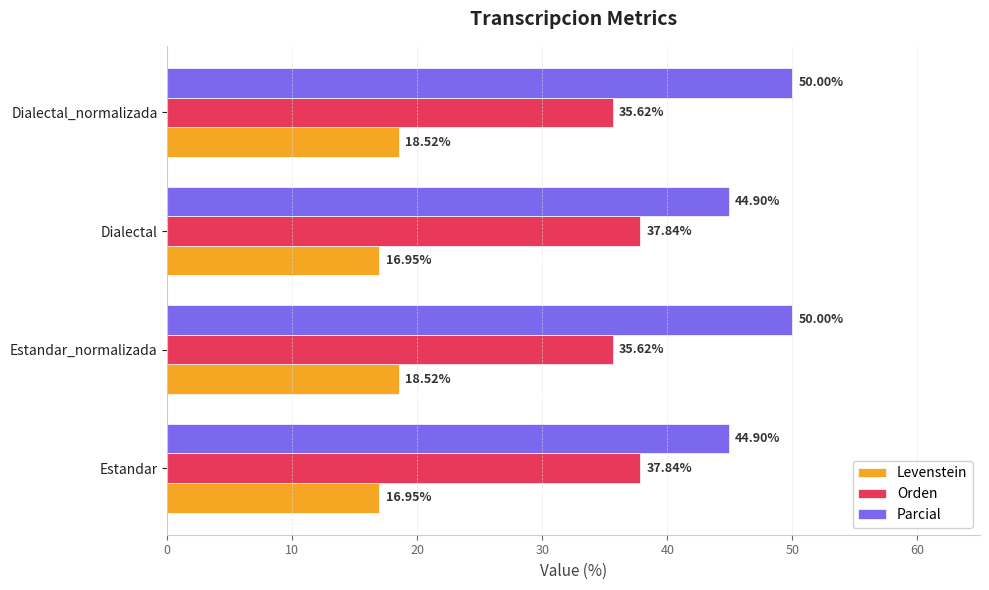

Which series has the largest total across all categories?

Parcial